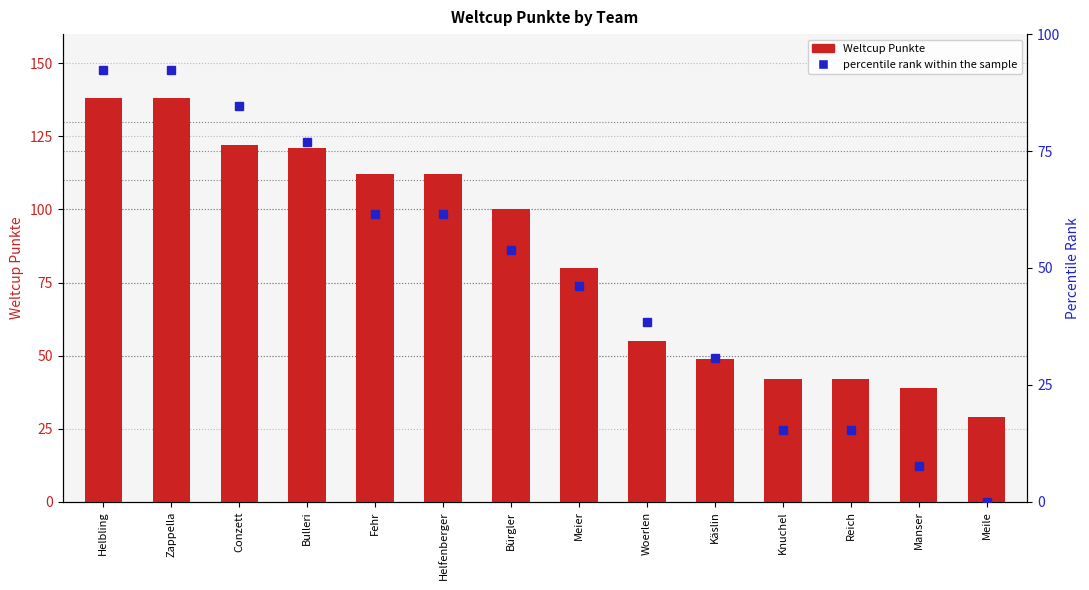

What are all the series names shown in the legend?

Weltcup Punkte, percentile rank within the sample